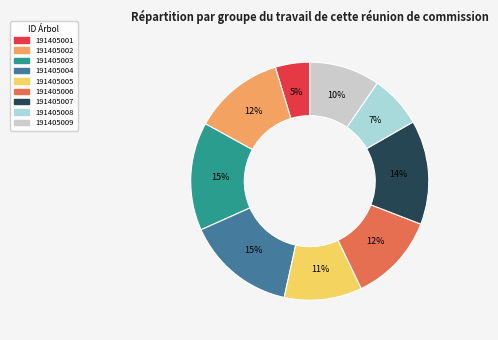

Combined, do 191405009 and 191405004 account for over 50%?

No